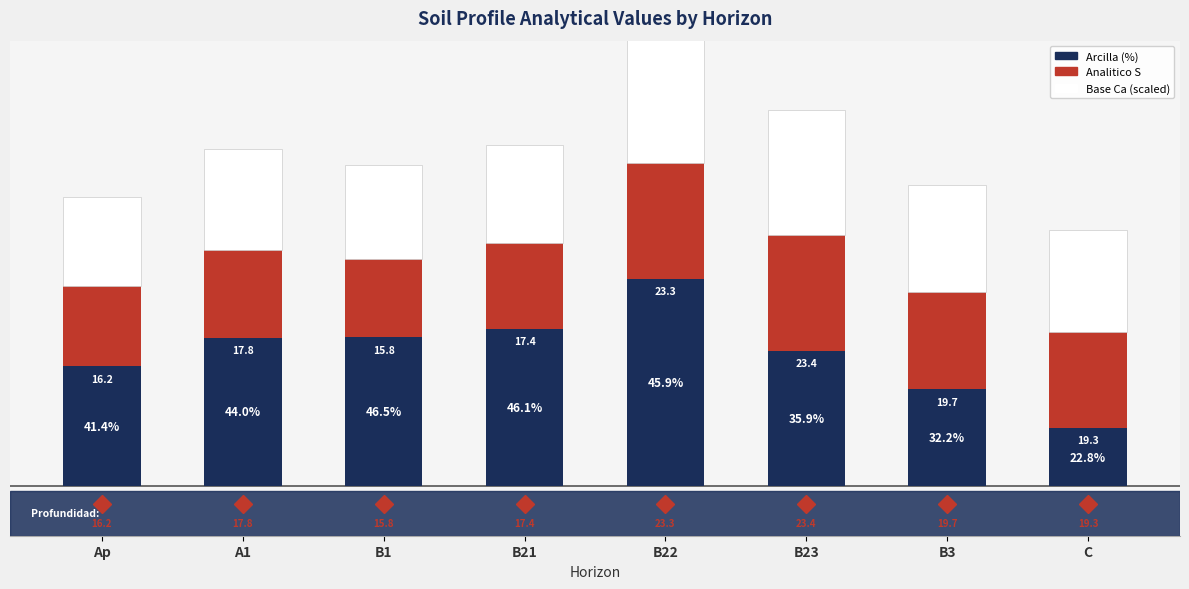

At which label is analitico_s closest to 19?

C